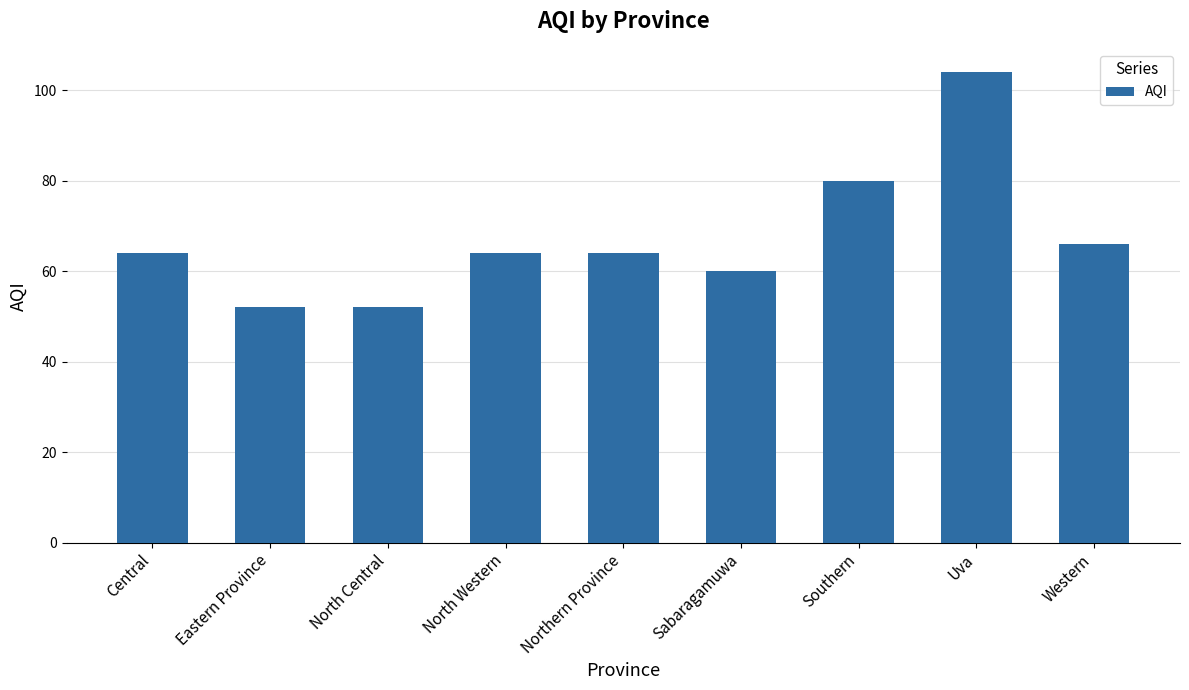

Between Sabaragamuwa and Uva, which is larger?

Uva